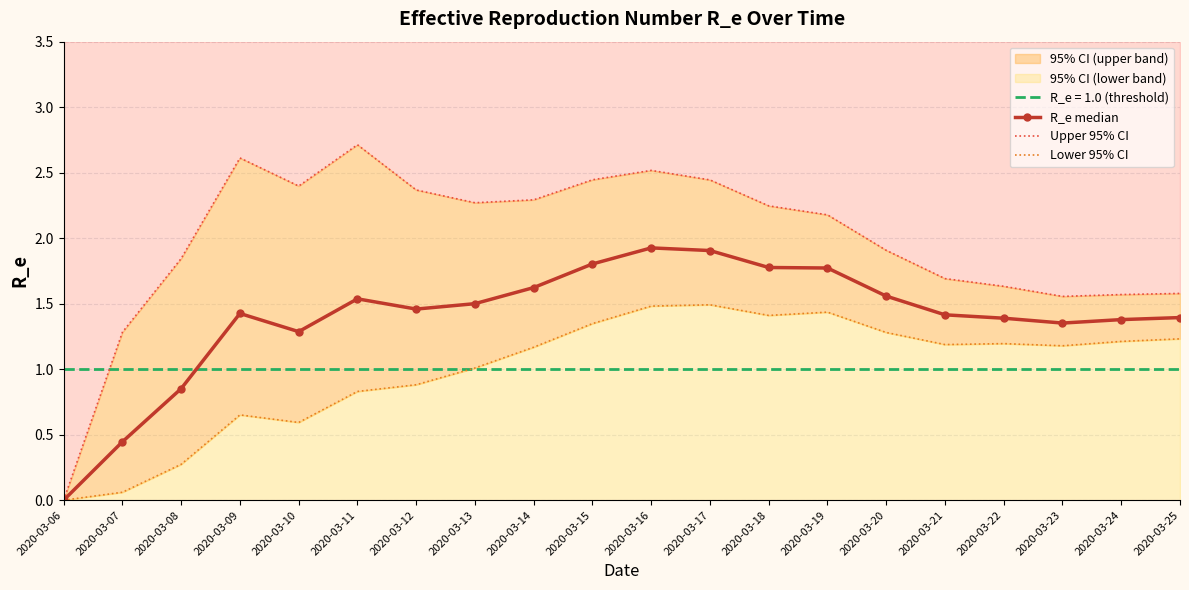

At which category does Lower 95% CI reach its first local peak?

2020-03-09